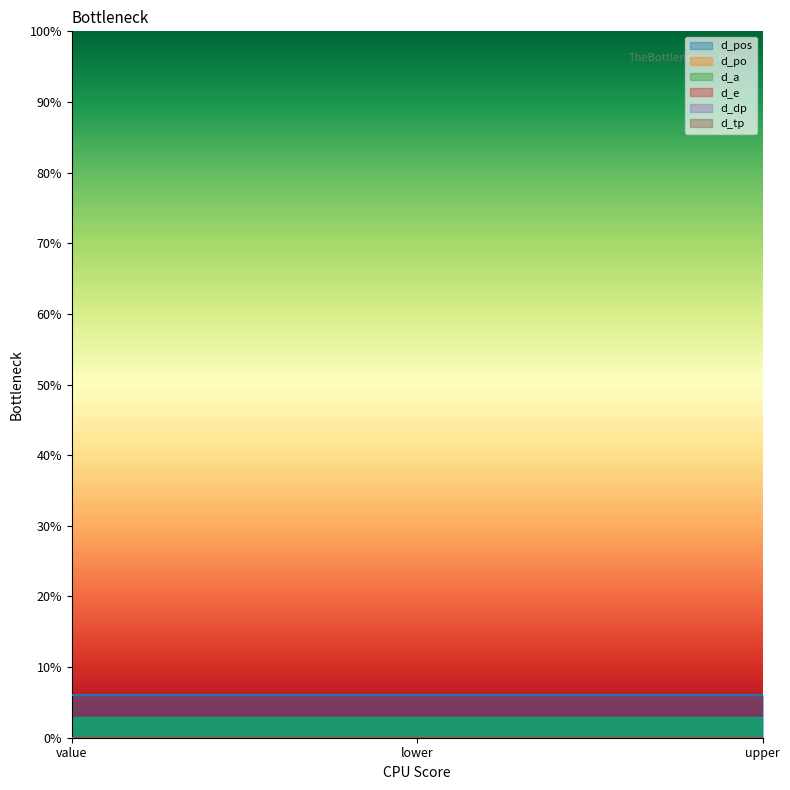

What position from the left is value?

1